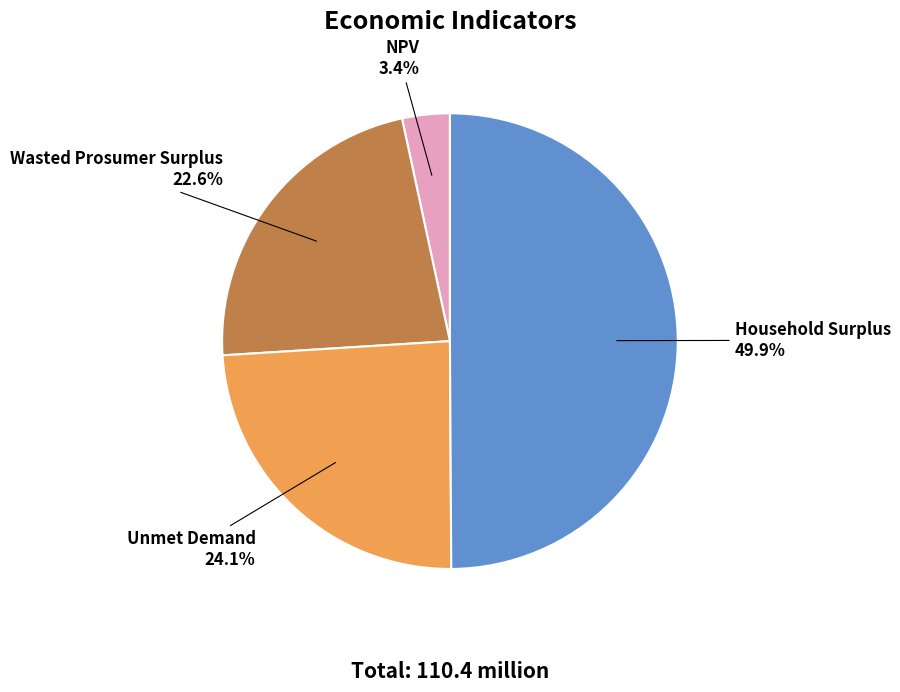

What percentage is NOT represented by Household Surplus?

50.1%